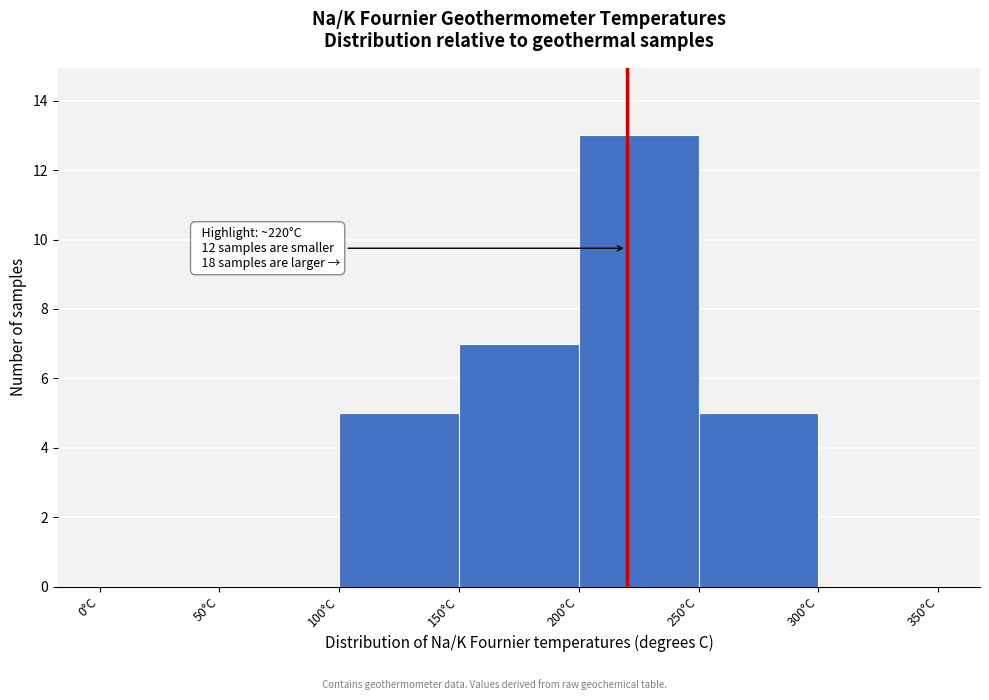

Which range on the x-axis has the tallest bar?

200 to 250